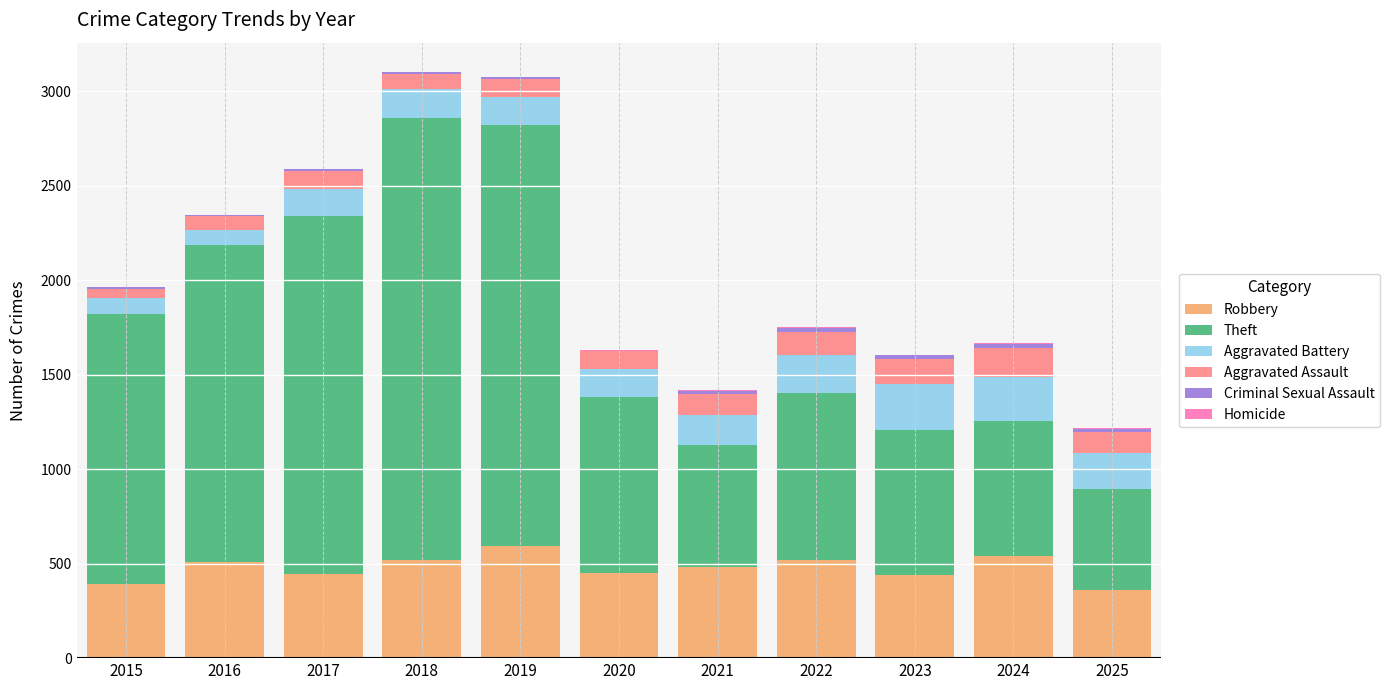

The Robbery series shows 446 at 2017. True or false?

True